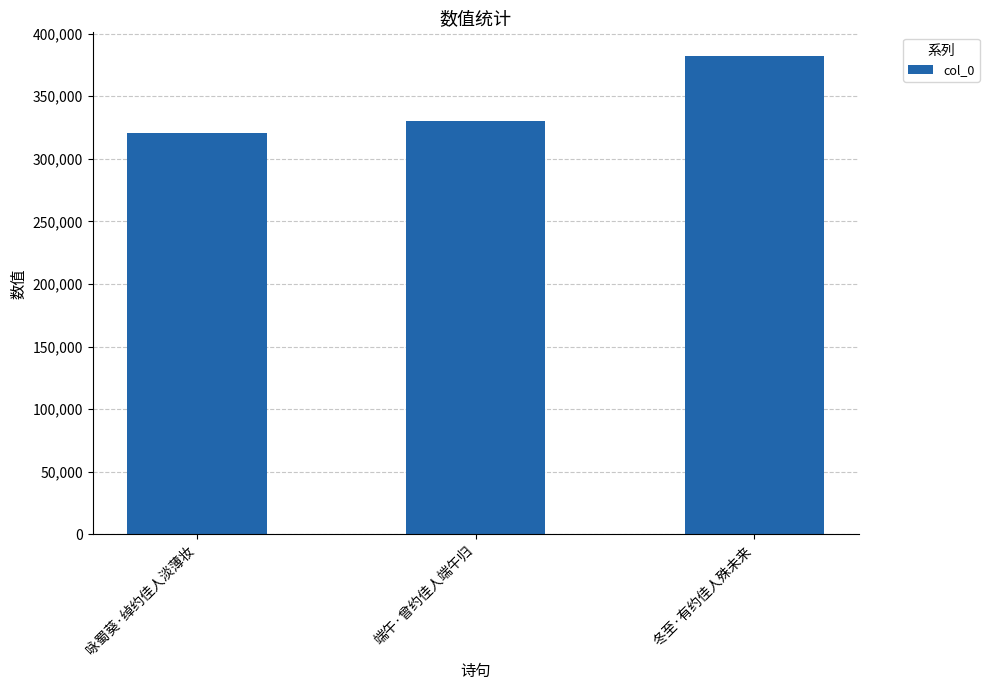

Between 端午·曾约佳人端午归 and 咏蜀葵·绰约佳人淡薄妆, which is larger?

端午·曾约佳人端午归